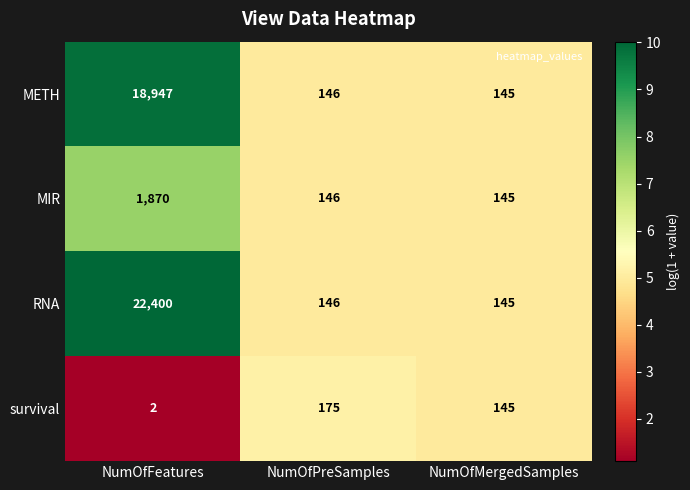

Which series has the largest range (max minus min)?

RNA